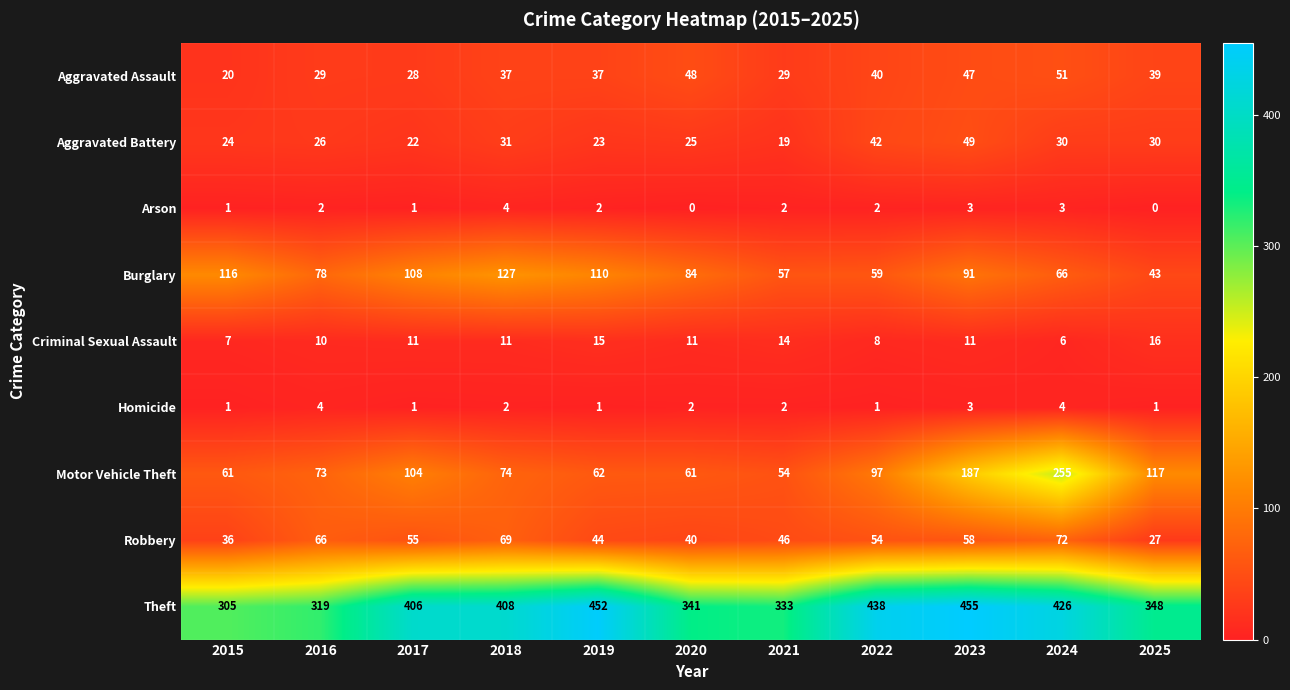

At which label is Burglary closest to 85?

2020